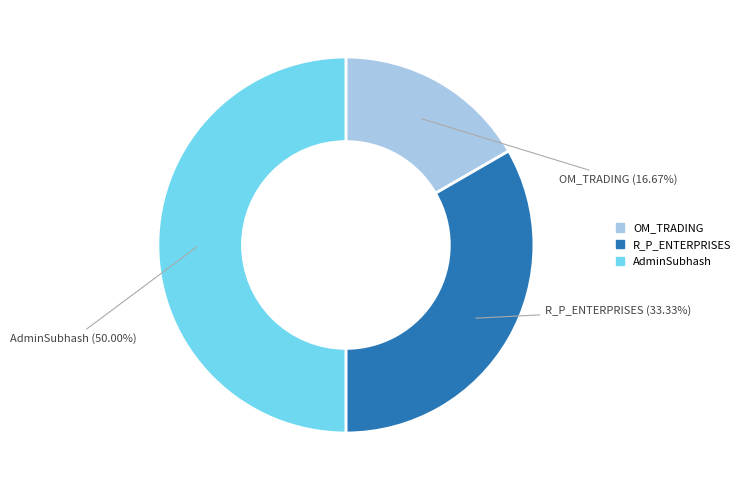

Which slice is the largest?

AdminSubhash